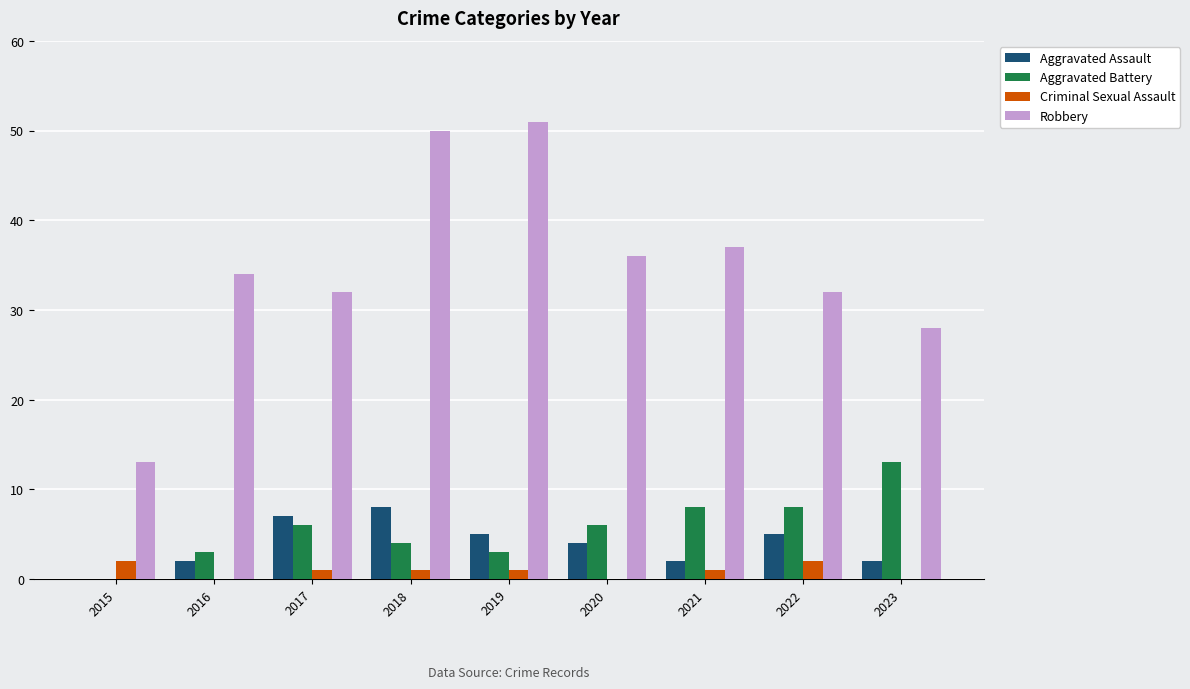

At which label does Aggravated Battery reach its peak?

2023